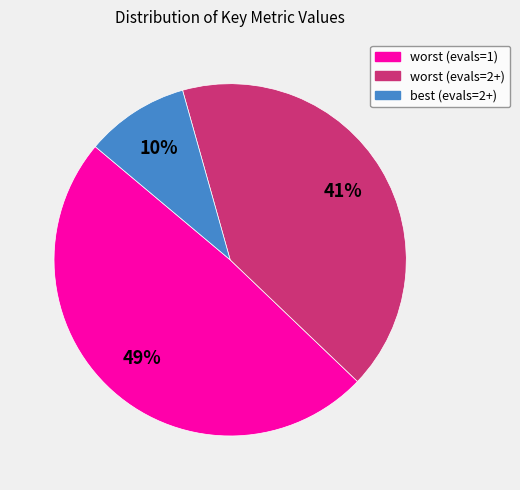

What is the largest slice in the pie chart?

worst (evals=1)